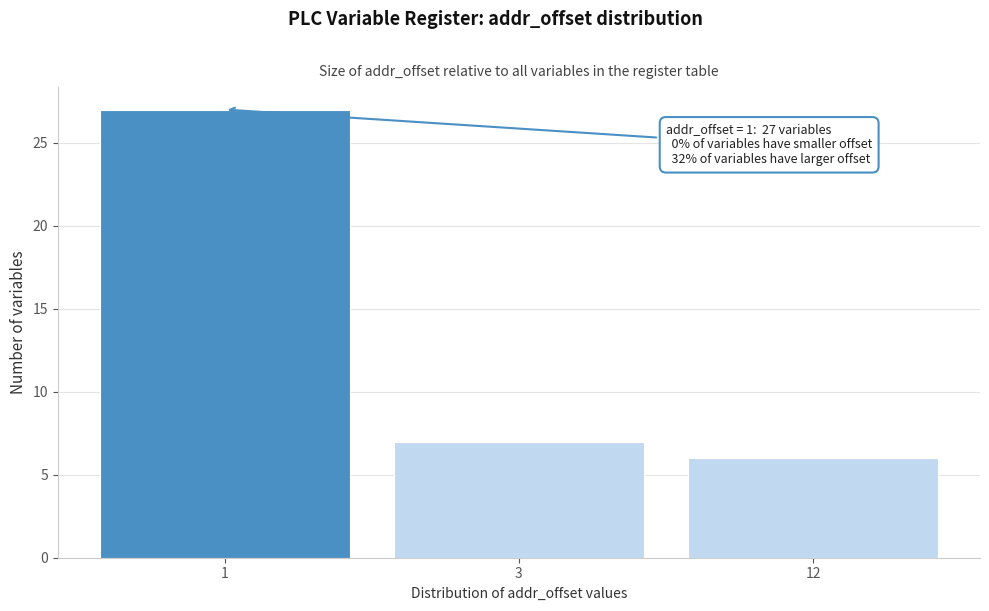

Reading left to right, transcribe all the data shown in this chart.

27	7	6